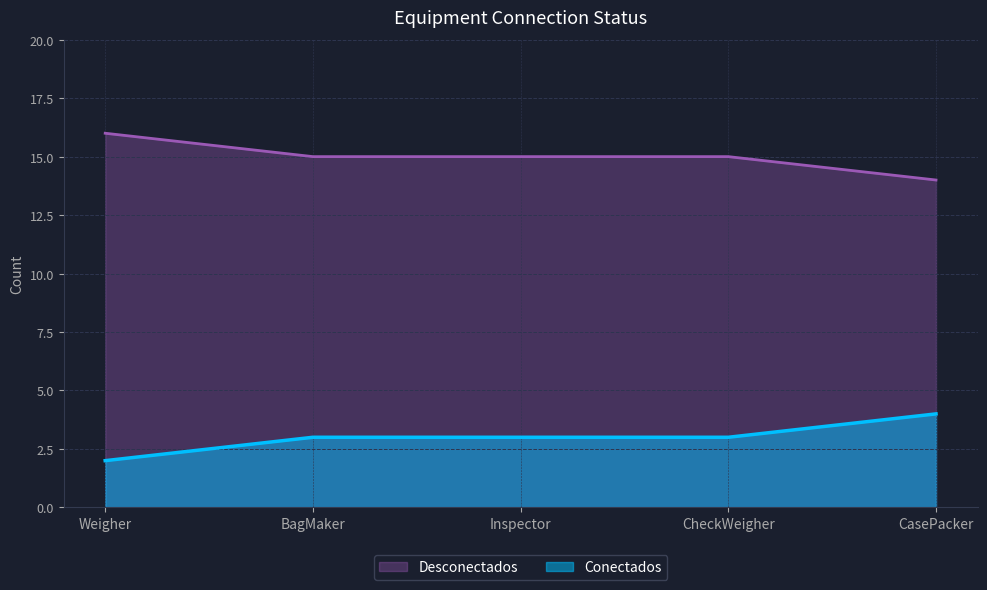

What is the difference between the maximum and minimum values in the Conectados series?

2